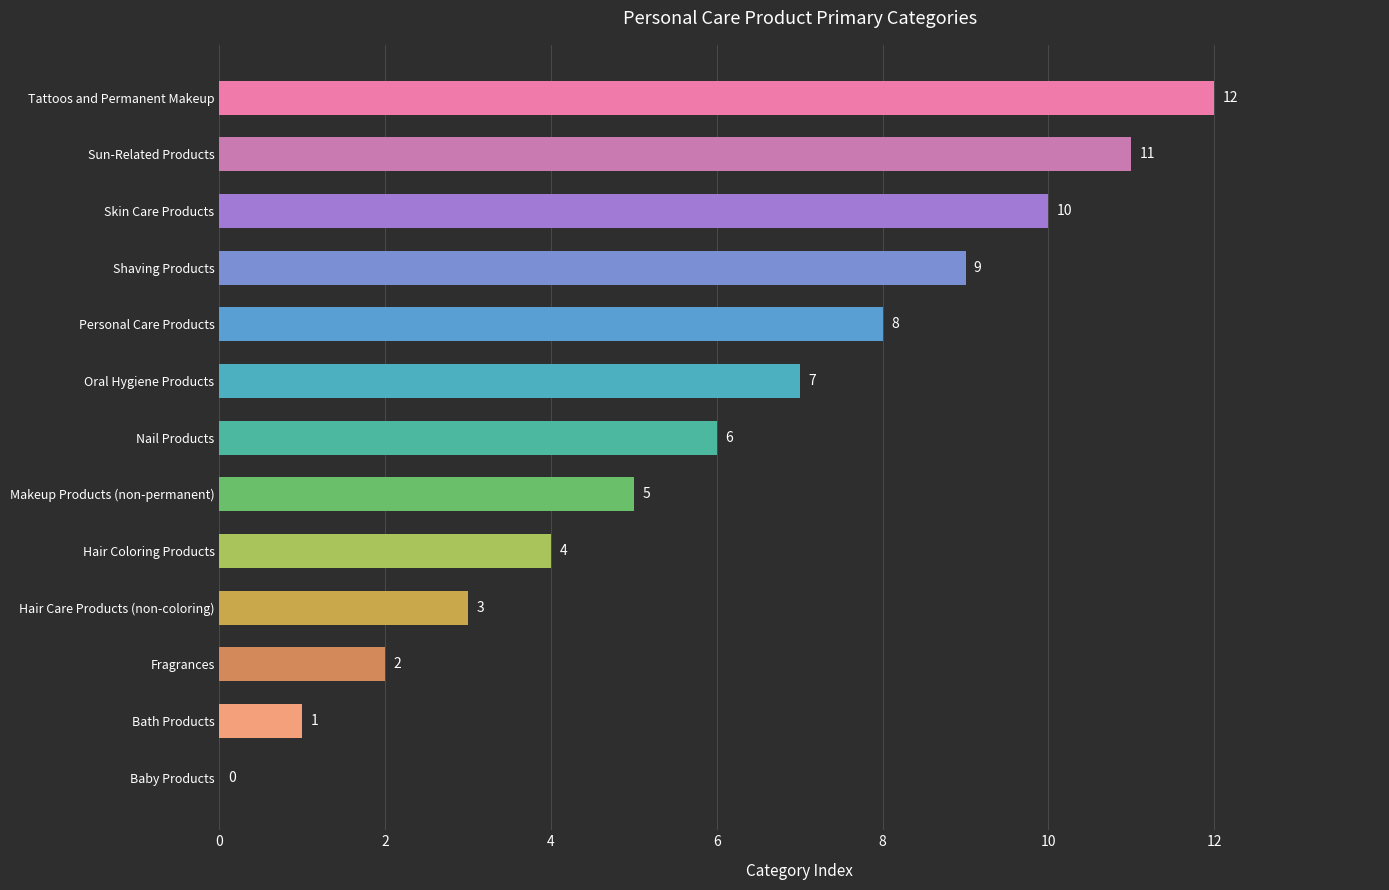

At which category does the chart reach its peak across all series?

Tattoos and Permanent Makeup